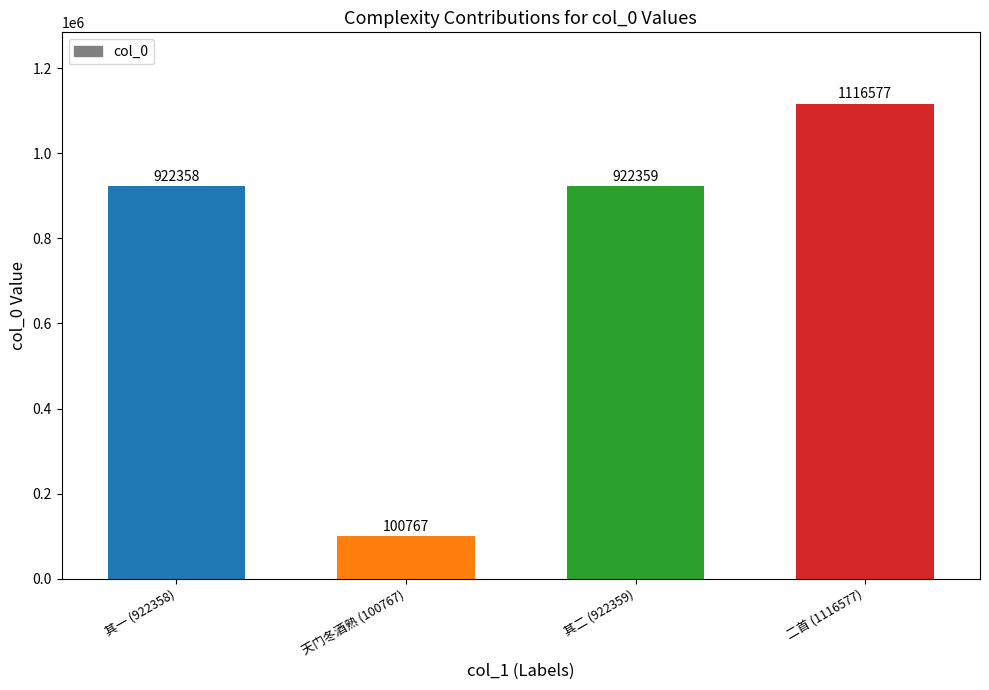

List the labels in order of value, smallest first.

天门冬酒熟 (100767), 其一 (922358), 其二 (922359), 二首 (1116577)